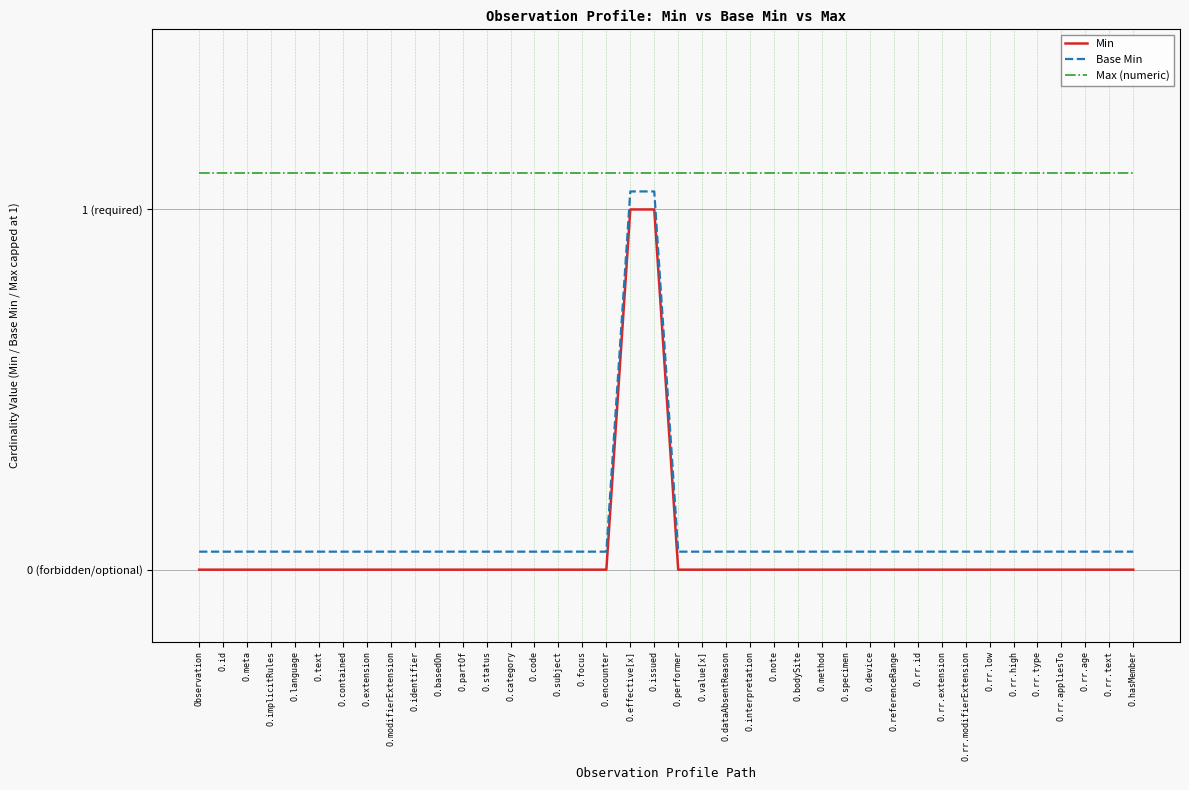

What are all the series names shown in the legend?

Min, Base Min, Max (numeric)